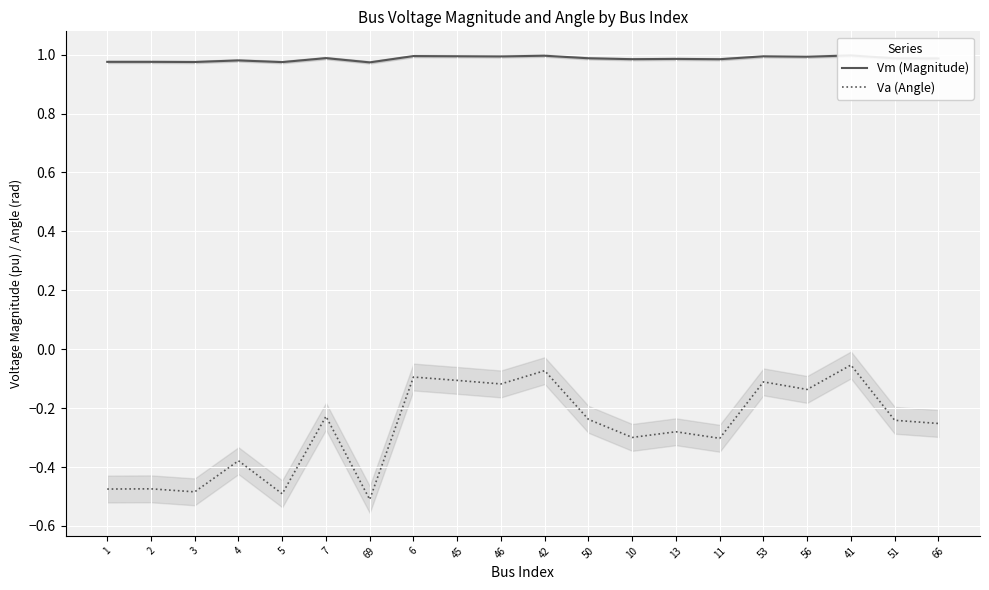

What is the average value of the Vm (Magnitude) series?

1.0